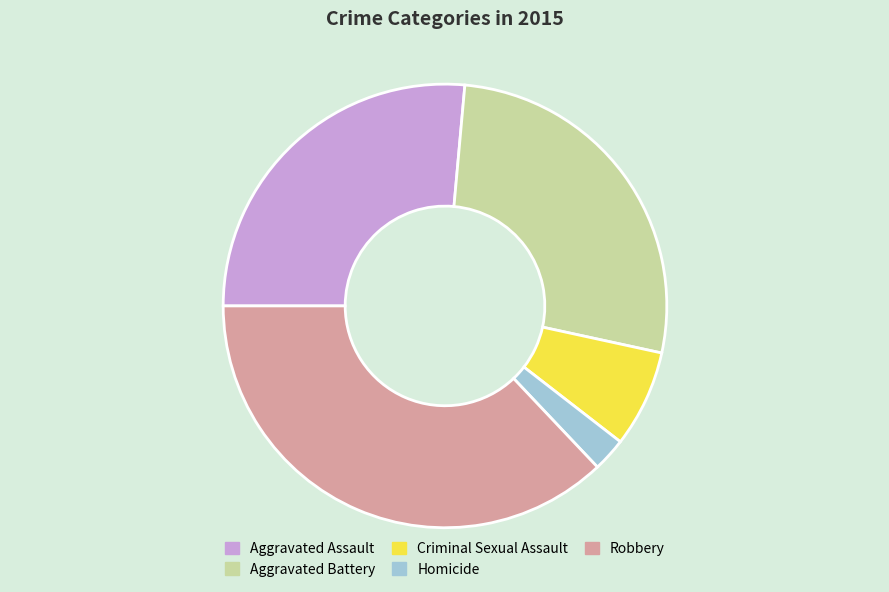

Do Aggravated Assault and Homicide together represent more than half of the pie?

No